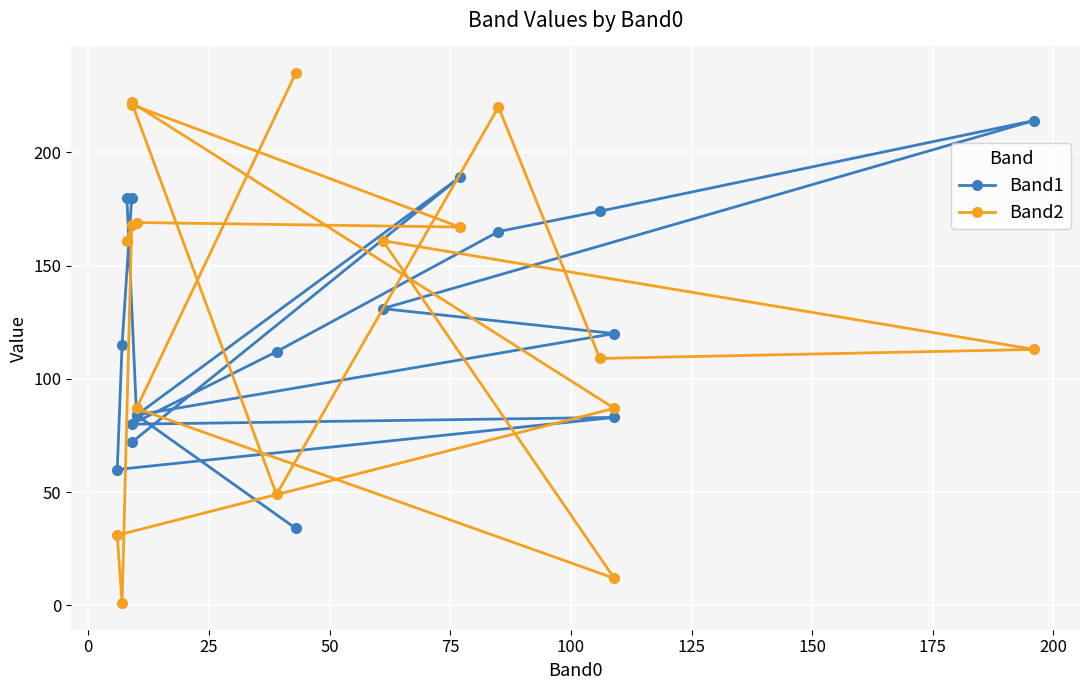

True or false: Band1 has a value of 198 at 11.

False